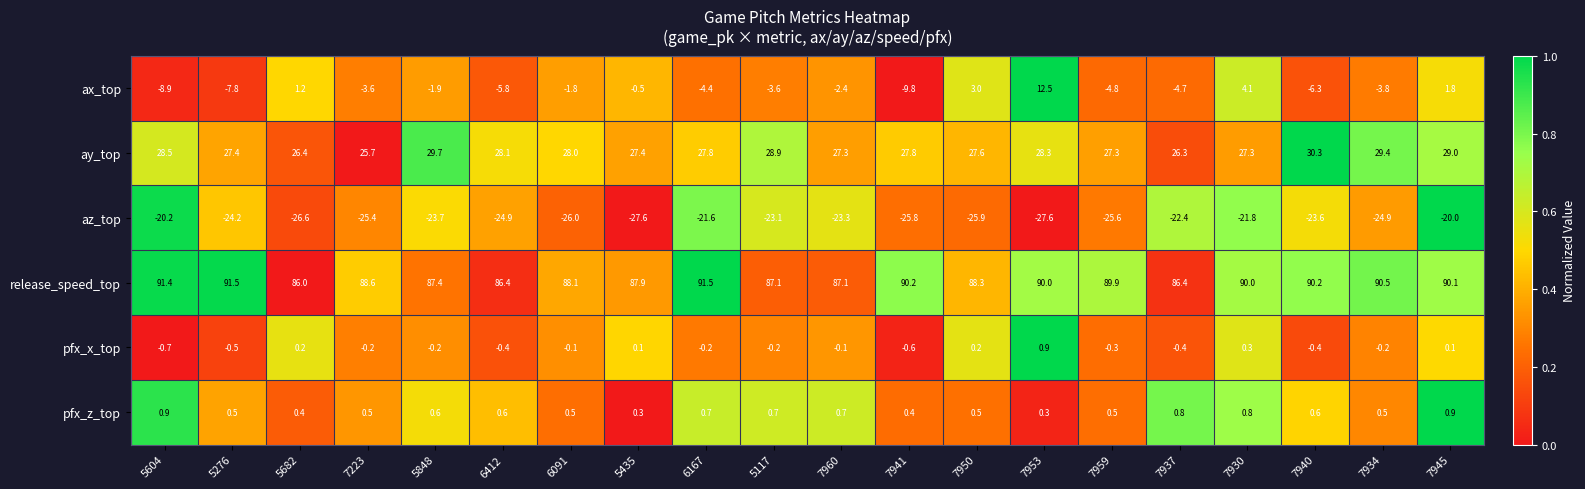

Is it true that az_top equals -21.6 at 6167?

True